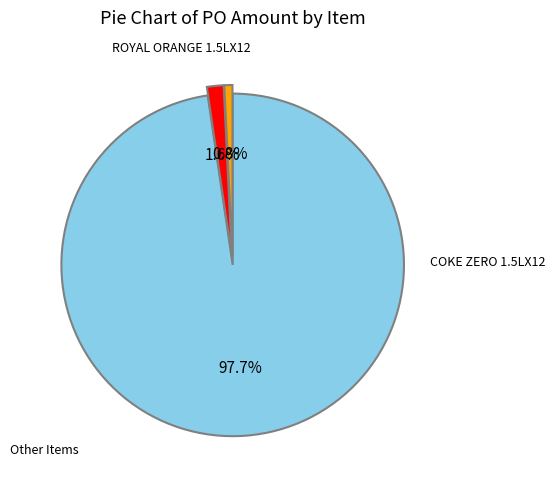

Does any single category account for the majority?

Yes